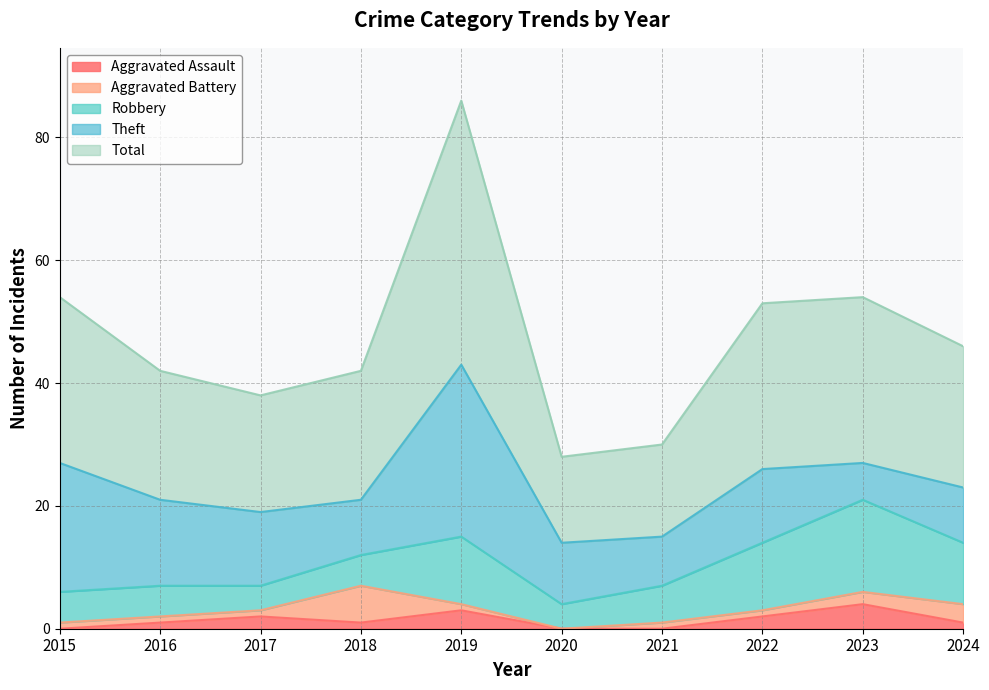

Is the value of Theft at 2022 greater than the value of Total at 2017?

No